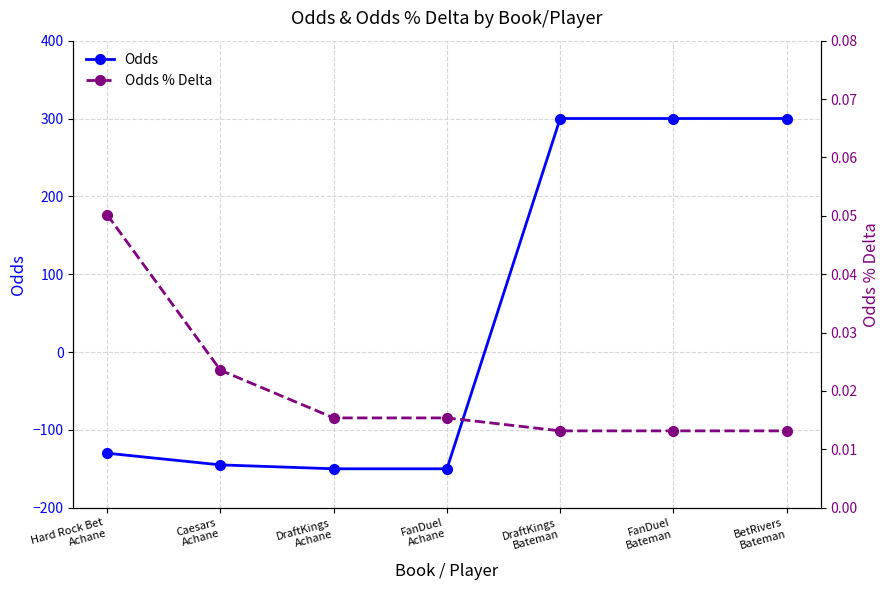

How many lines are shown in the chart?

2